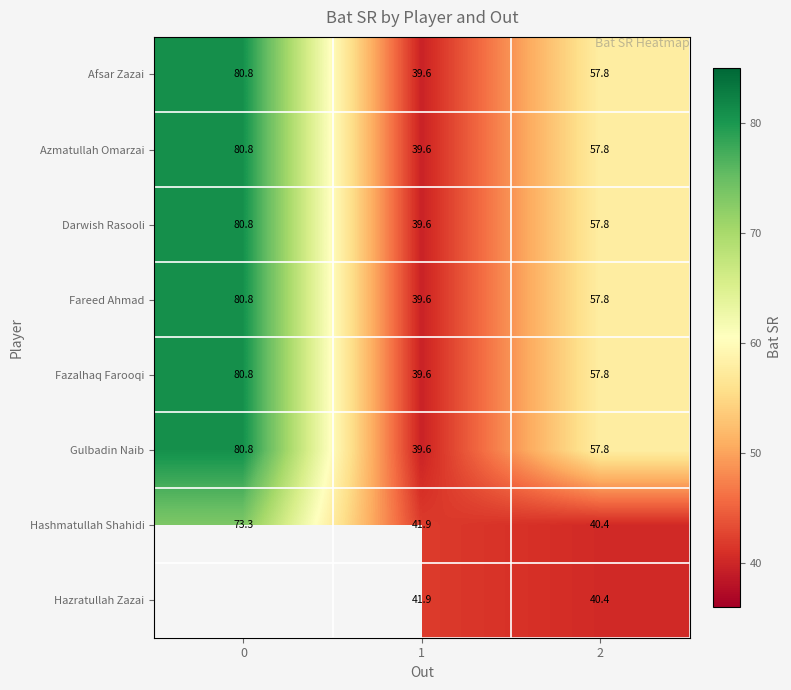

What is the total value across all series at 2?

427.6